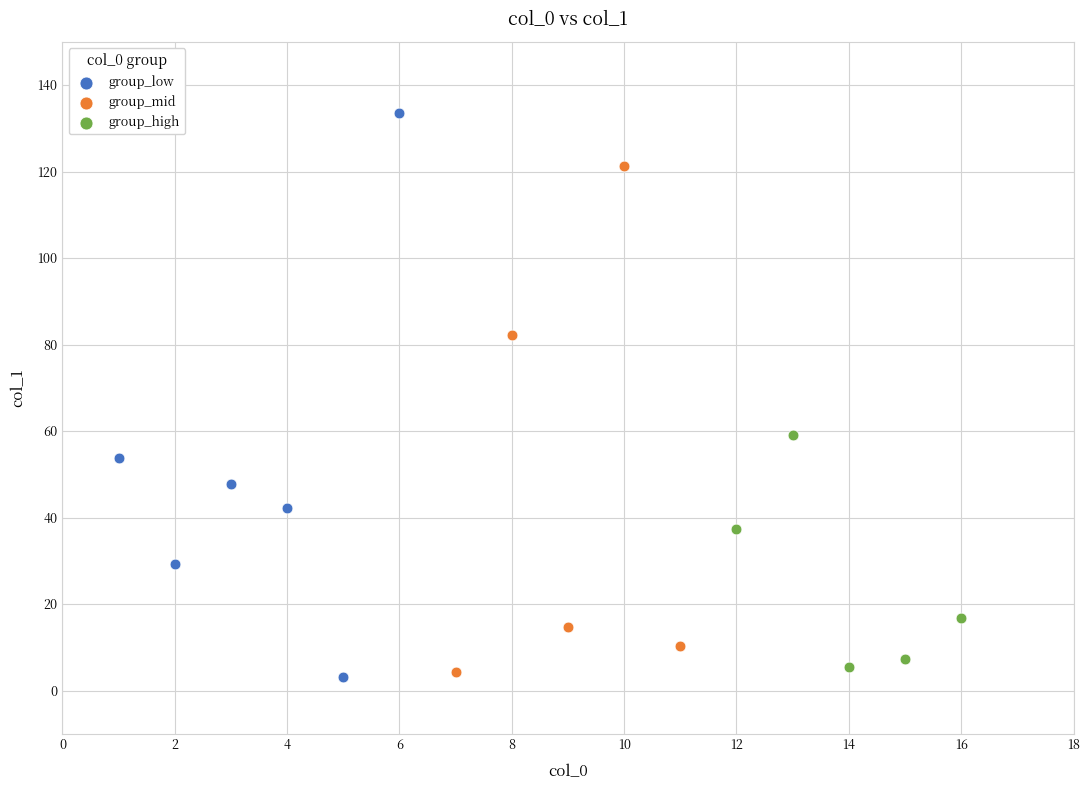

What are all the series names shown in the legend?

group_low, group_mid, group_high